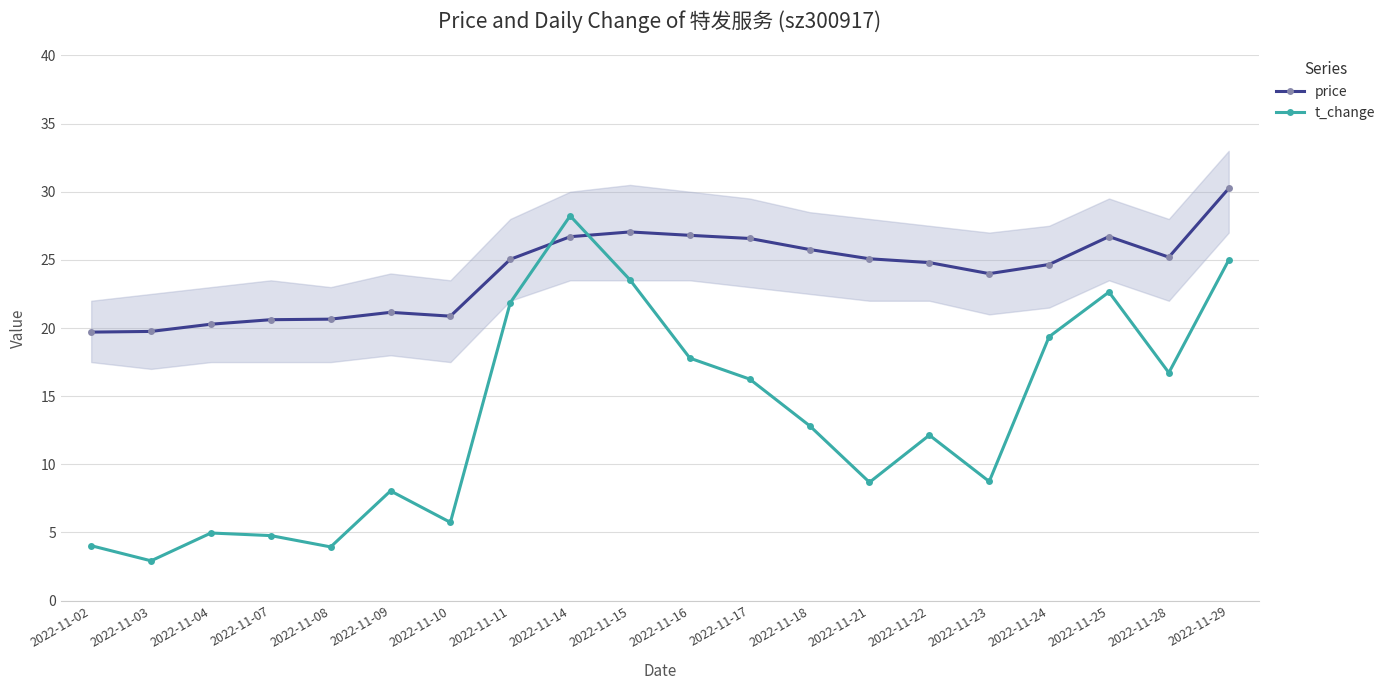

Reading left to right, extract all data points from this chart.

price: 19.7	19.8	20.3	20.6	20.6	21.1	20.9	25.0	26.7	27.1	26.8	26.6	25.8	25.1	24.8	24.0	24.7	26.7	25.2	30.2
t_change: 4.0	2.9	5.0	4.8	3.9	8.1	5.7	21.9	28.2	23.5	17.8	16.2	12.8	8.7	12.1	8.7	19.4	22.6	16.7	25.0